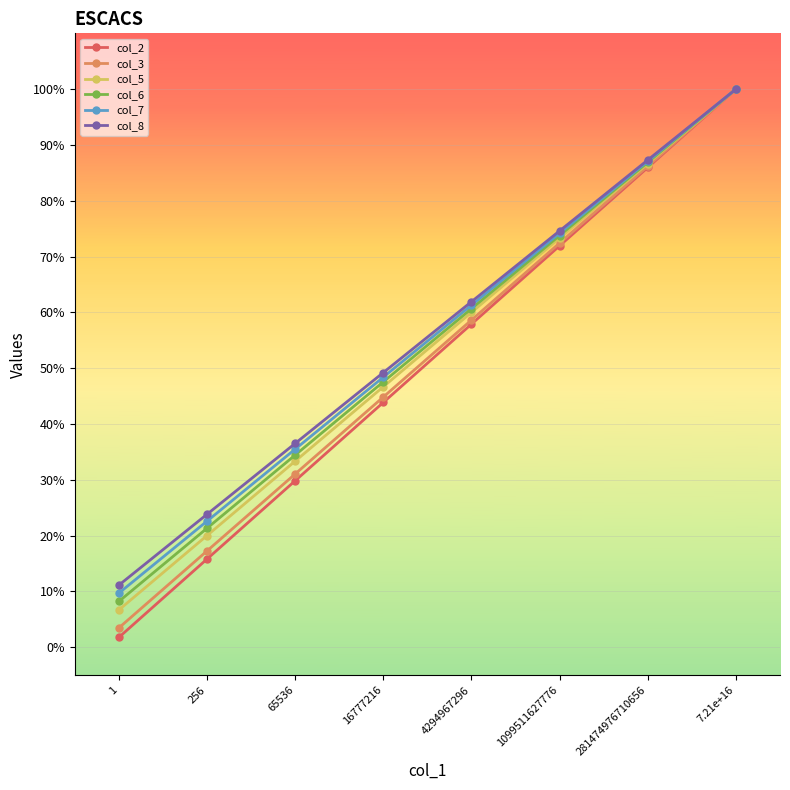

Is this an area chart (filled region under the line)?

No